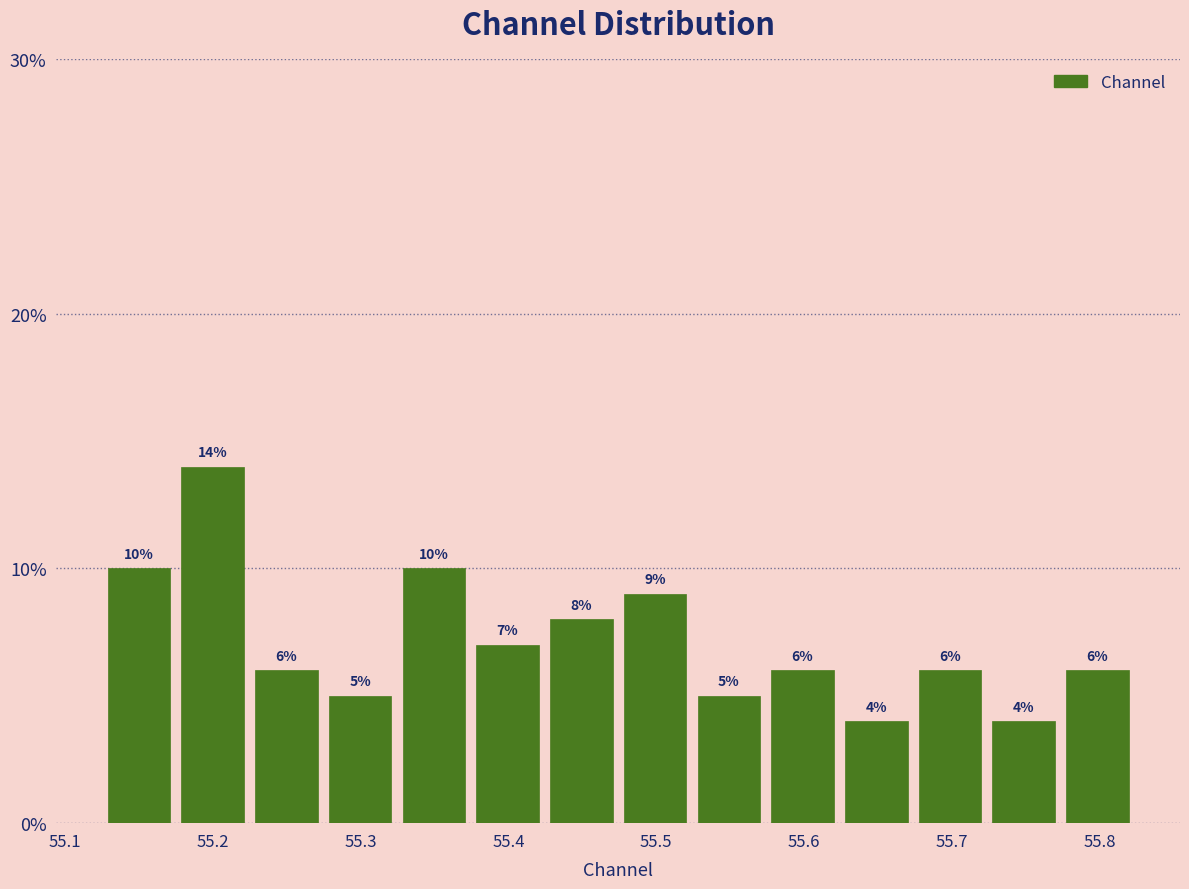

How tall is the bar that spans 55.32 to 55.37 on the x-axis? The bar edges are not printed on the chart, so give them approximately, as read against the axis.

10